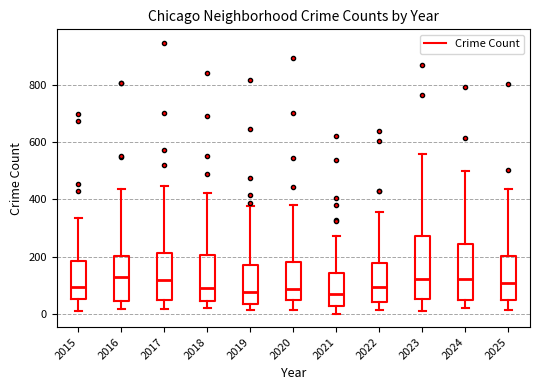

Where does the upper whisker of the box at x = 2017 end on the y-axis? The values are not printed on the chart, so give them approximately, as read against the axis.

440